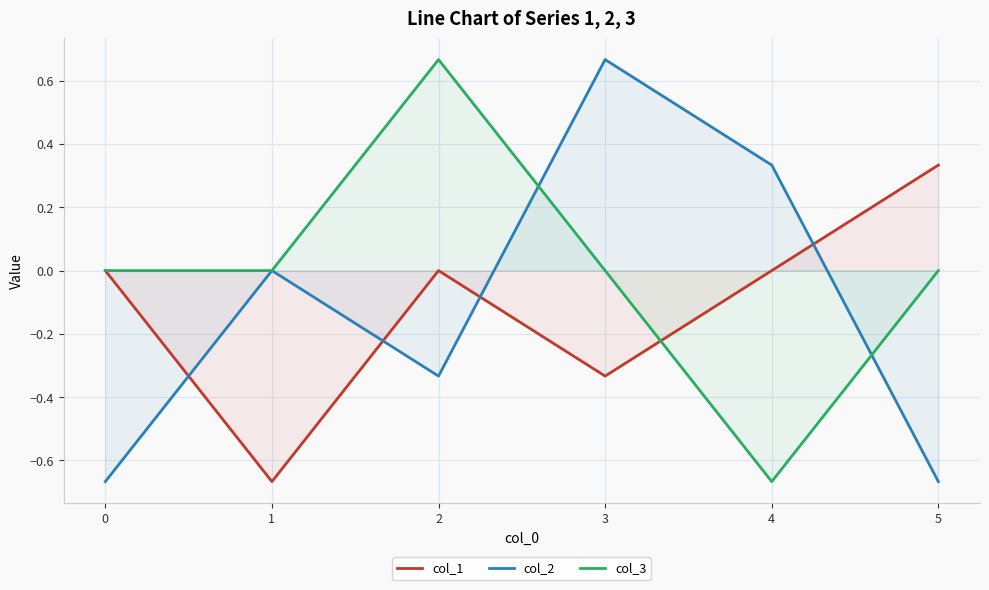

What is the value of the col_3 point at the 3rd from the left?

0.7